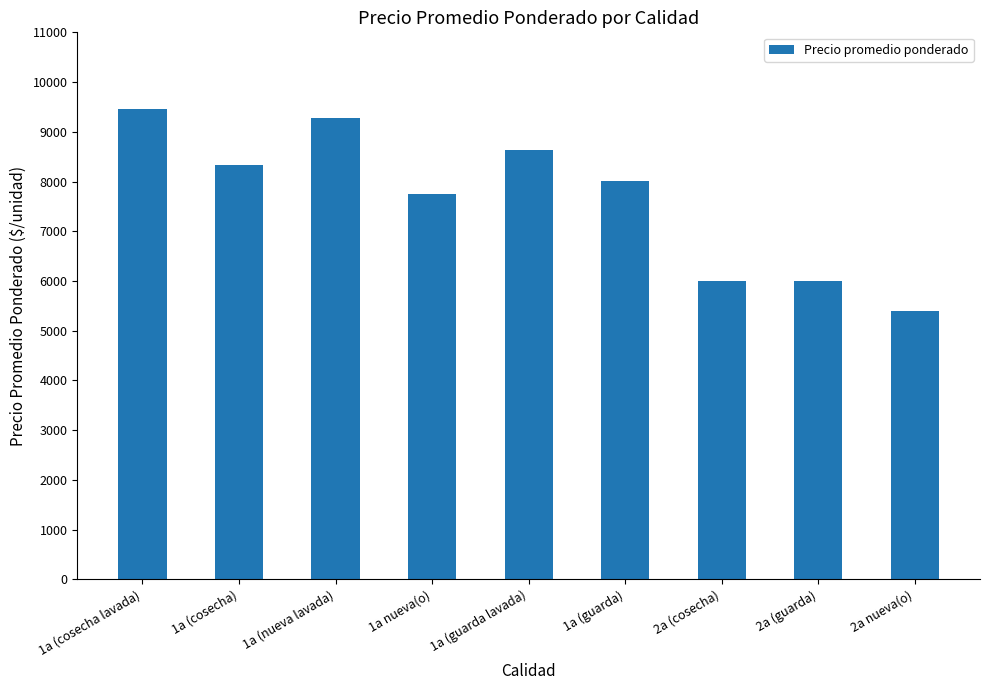

What is the label of the 8th bar from the left?

2a (guarda)